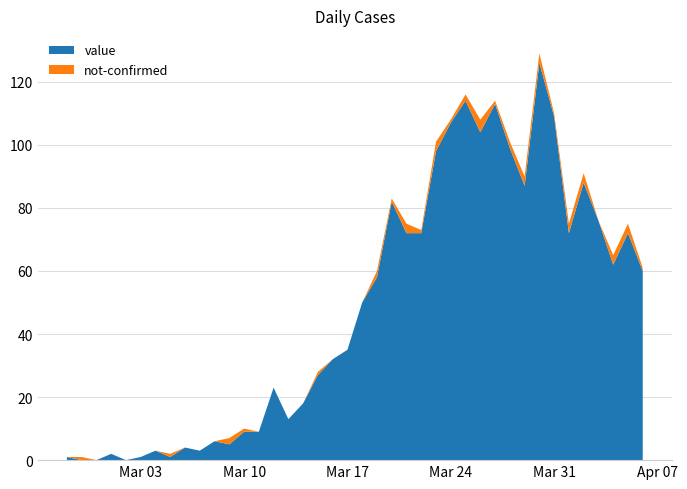

Reading right to left, transcribe all the data shown in this chart.

value: 60	72	62	76	88	72	109	126	87	99	113	104	114	107	98	72	72	82	58	50	35	32	27	18	13	23	9	9	5	6	3	4	1	3	1	0	2	0	0	1
not-confirmed: 1	3	3	0	3	3	1	3	3	2	1	4	2	1	3	1	3	1	2	0	0	0	1	0	0	0	0	1	2	0	0	0	1	0	0	0	0	0	1	0